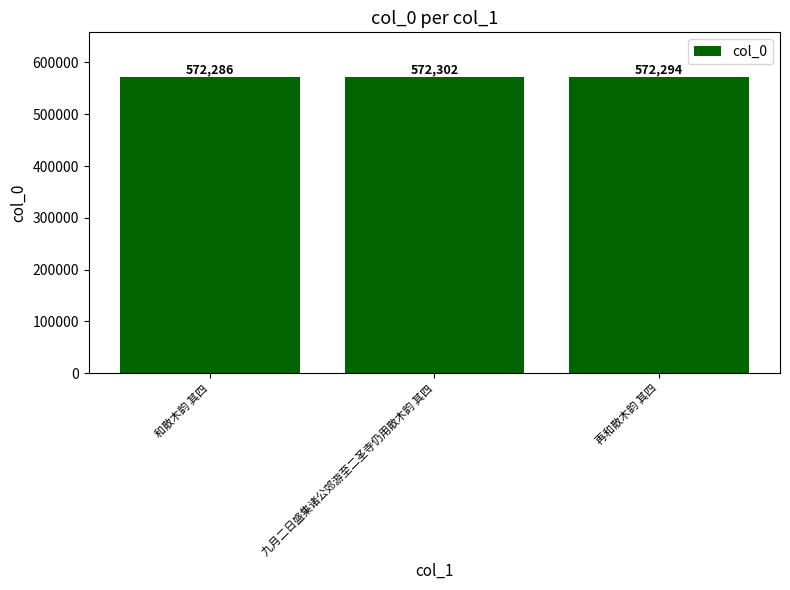

What is the sum of all values?

1716882